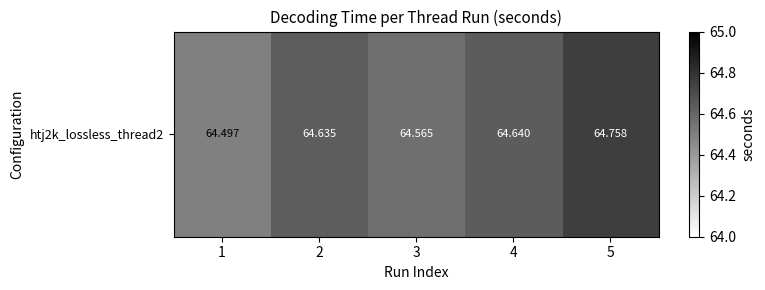

At which label is the value closest to 64?

1